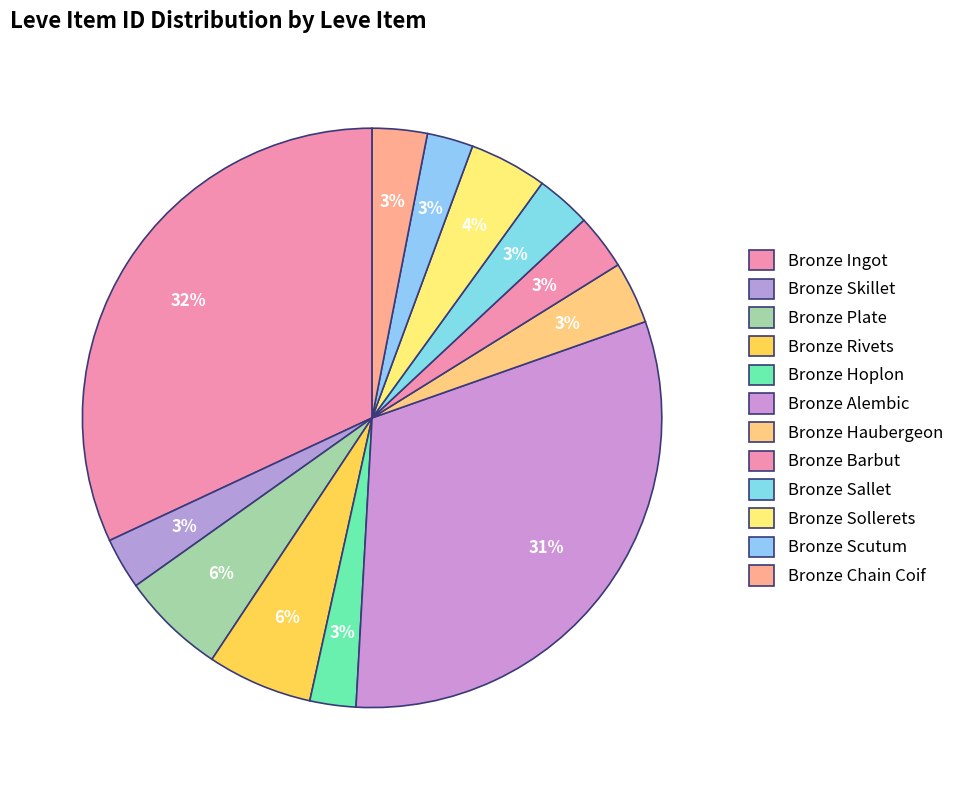

What is the change in value from Bronze Sollerets to Bronze Scutum?

-1537